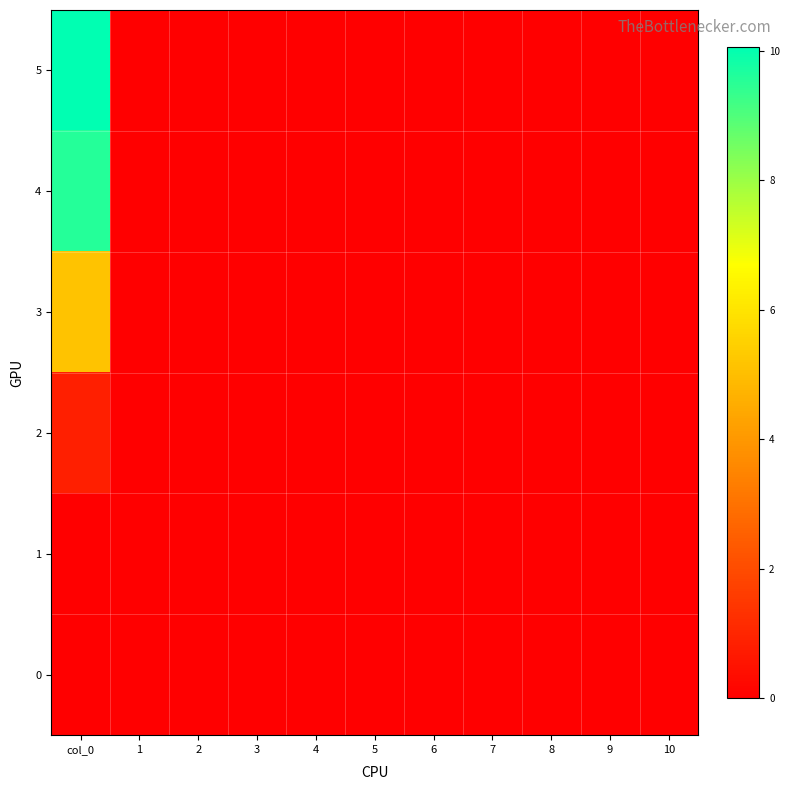

Reading left to right, list all the values displayed in this chart.

0: col_0=0.0	1=0.0	2=0.0	3=0.0	4=0.0	5=0.0	6=0.0	7=0.0	8=0.0	9=0.0	10=0.0
1: col_0=0.0	1=0.0	2=0.0	3=0.0	4=0.0	5=0.0	6=0.0	7=0.0	8=0.0	9=0.0	10=0.0
2: col_0=0.8	1=0.0	2=0.0	3=0.0	4=0.0	5=0.0	6=0.0	7=0.0	8=0.0	9=0.0	10=0.0
3: col_0=5.1	1=0.0	2=0.0	3=0.0	4=0.0	5=0.0	6=0.0	7=0.0	8=0.0	9=0.0	10=0.0
4: col_0=9.6	1=0.0	2=0.0	3=0.0	4=0.0	5=0.0	6=0.0	7=0.0	8=0.0	9=0.0	10=0.0
5: col_0=10.1	1=0.0	2=0.0	3=0.0	4=0.0	5=0.0	6=0.0	7=0.0	8=0.0	9=0.0	10=0.0